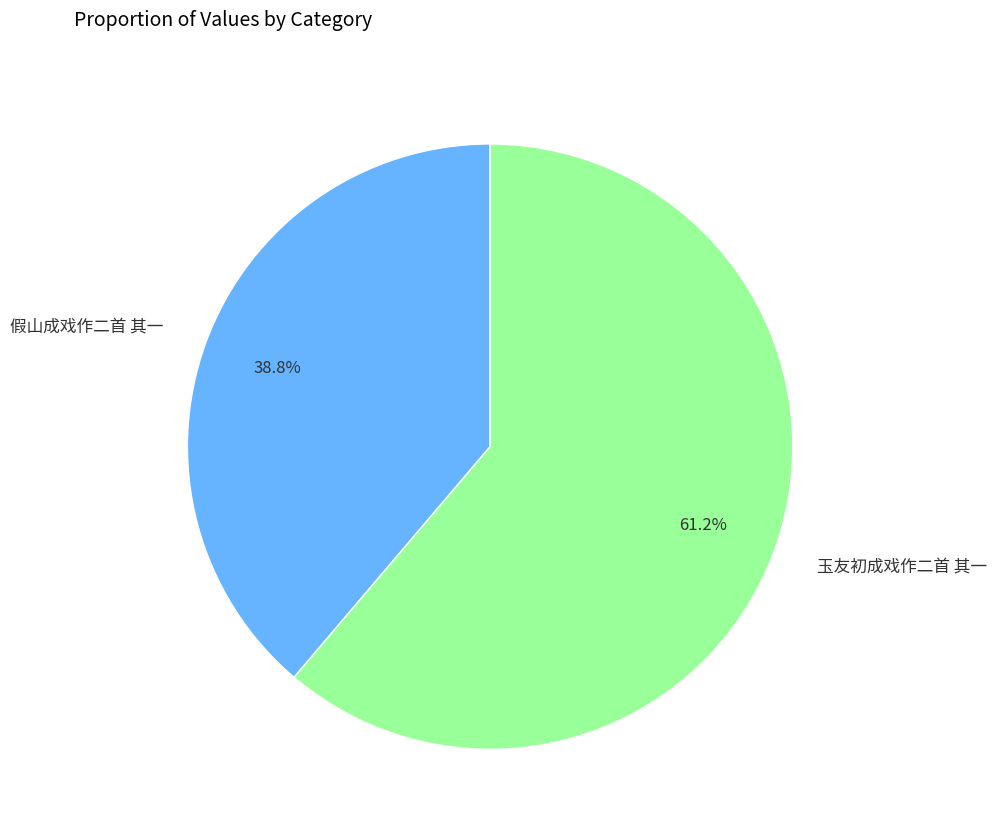

Is it true that 玉友初成戏作二首 其一 is 73% of the pie?

False